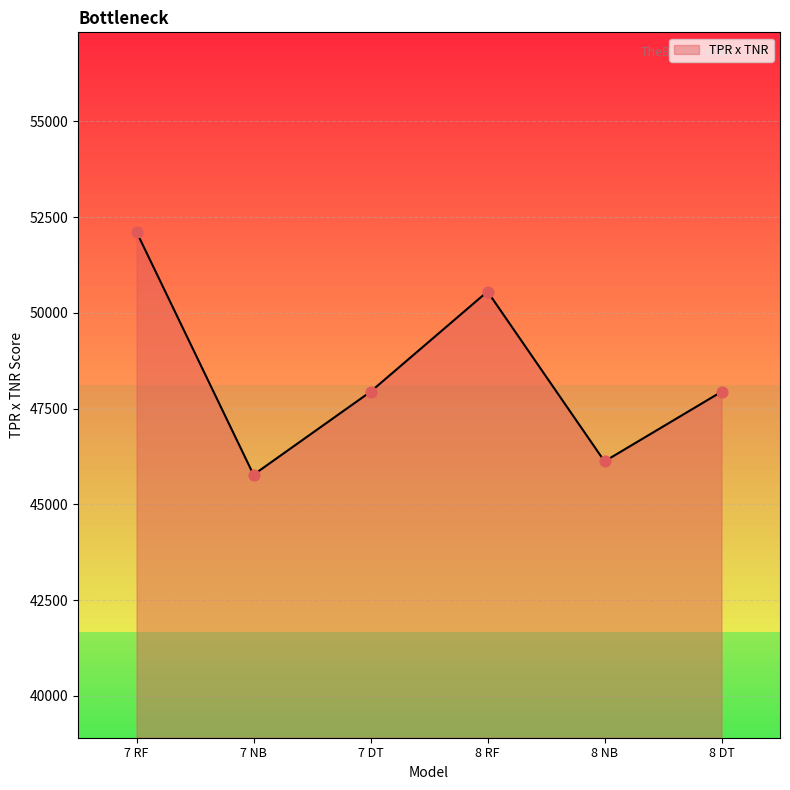

Between 8 DT and 7 RF, which is larger?

7 RF